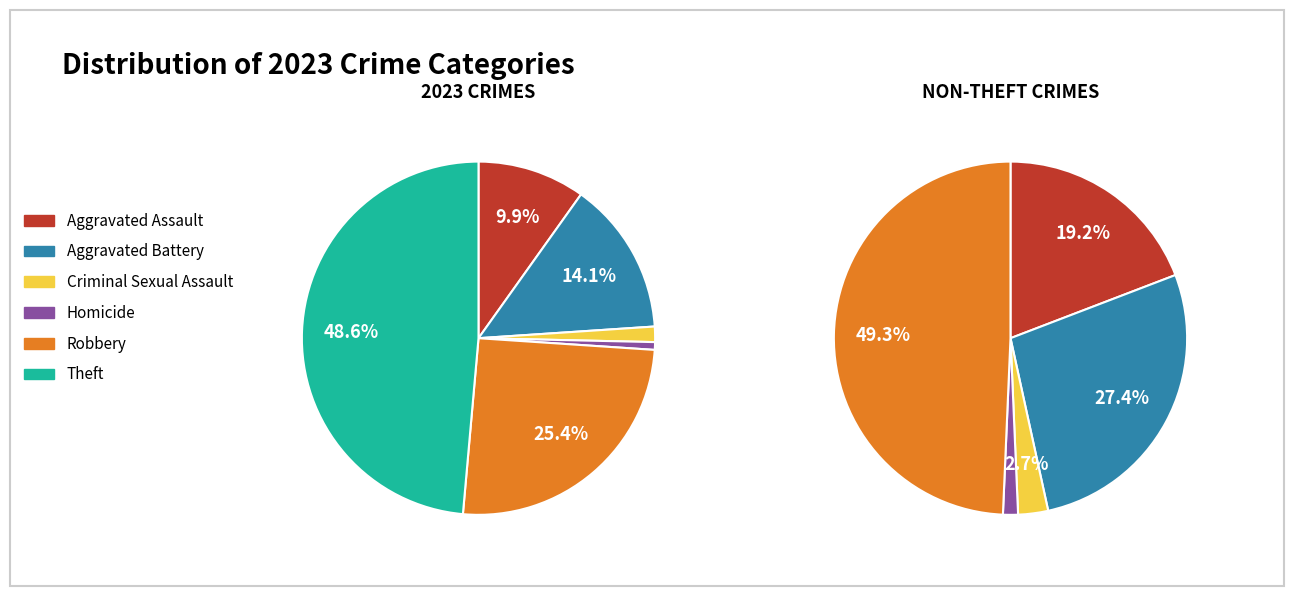

The Theft slice represents 49% of the pie. True or false?

True